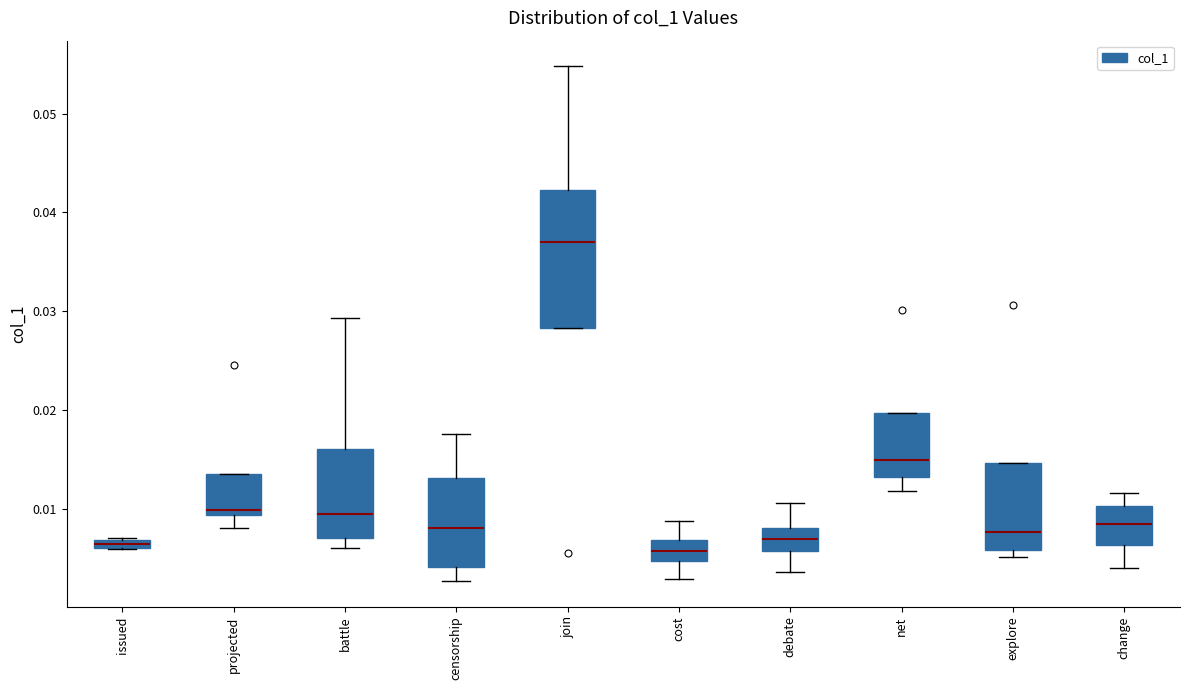

Comparing the boxes themselves (not the whiskers), which one is the tallest?

join